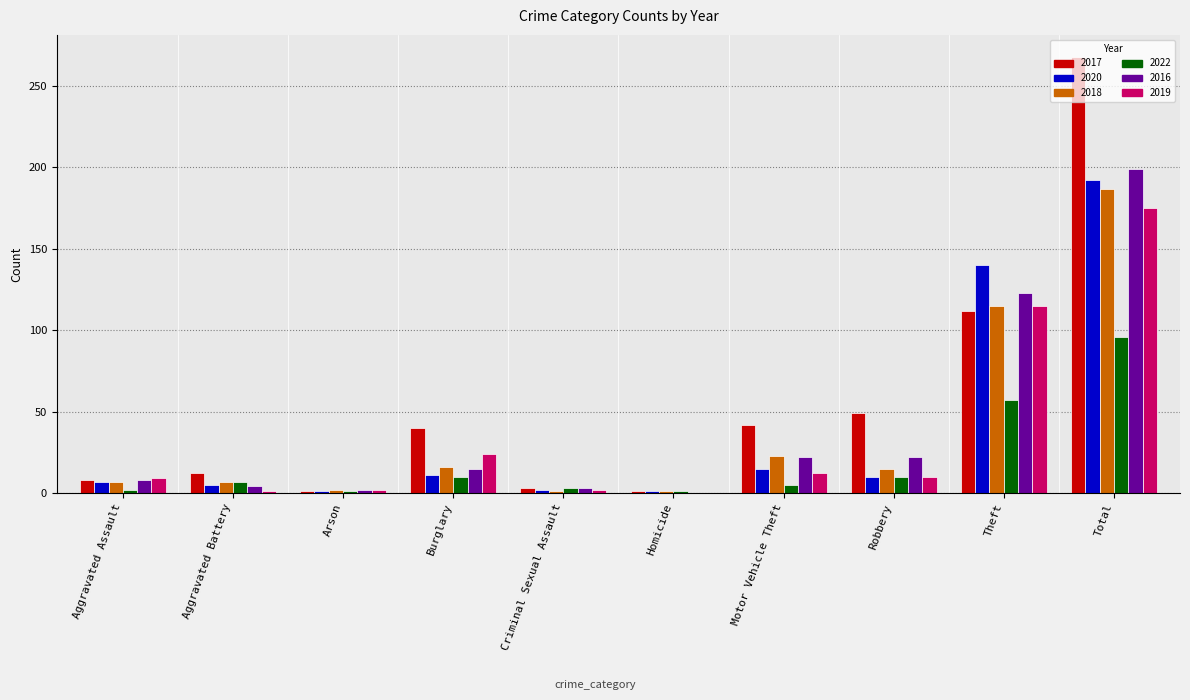

What is the sum of all 2022 values?

192